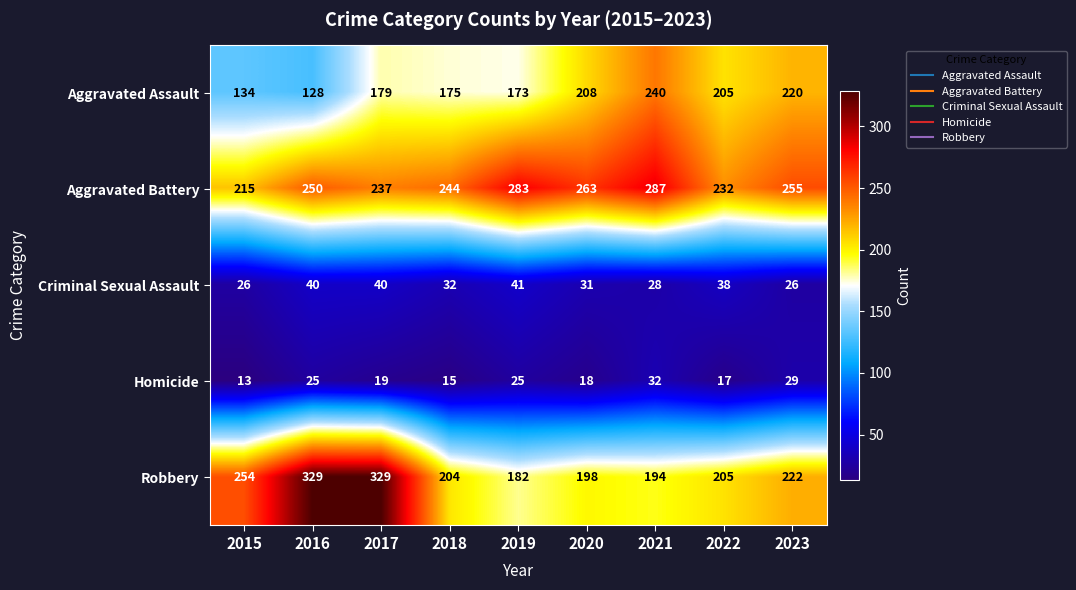

Which series changed the most between 2019 and 2021?

Aggravated Assault